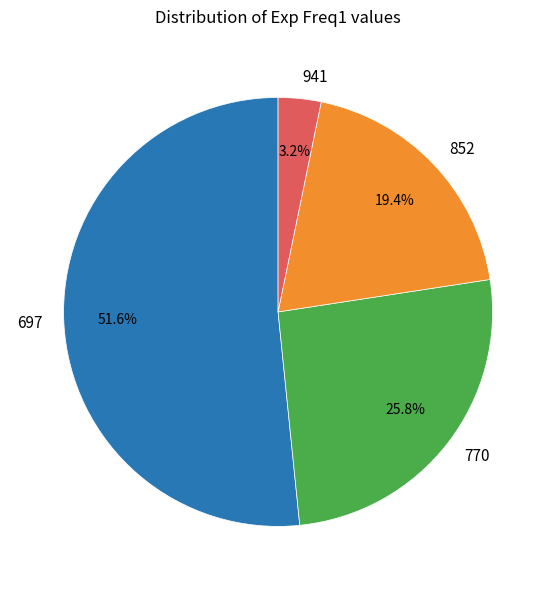

Rank the categories by value from highest to lowest.

697, 770, 852, 941